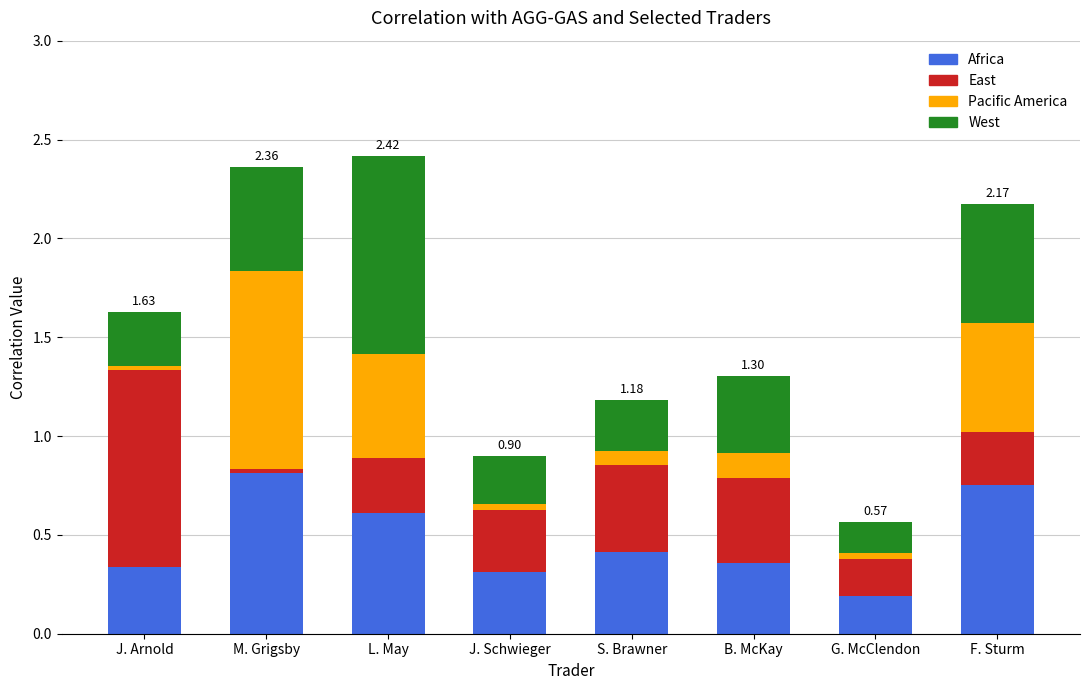

What is the total value across all series at S. Brawner?

1.2